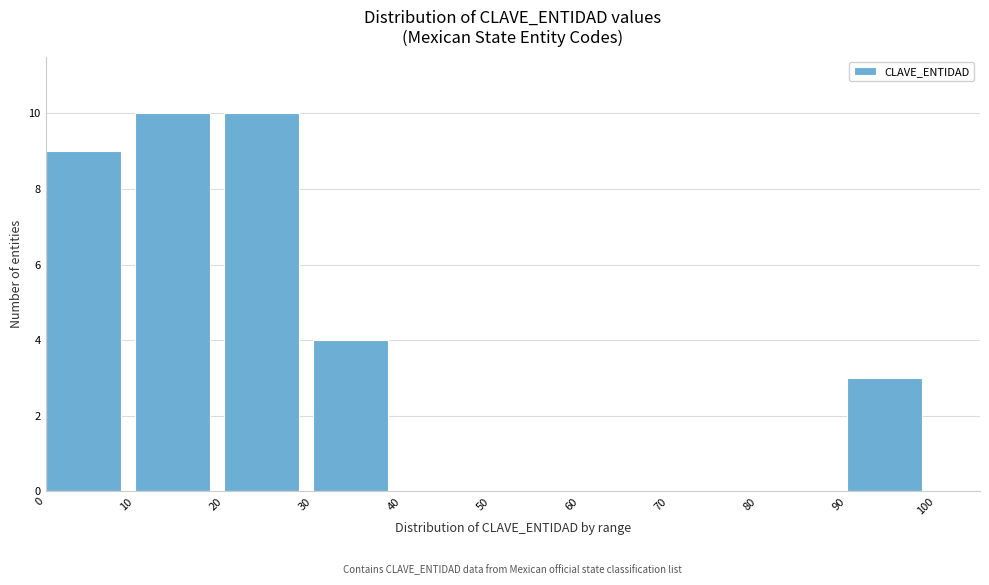

Reading left to right, transcribe this chart: for each bar, give the range it covers on the x-axis and its height. The values are not printed on the chart, so give them approximately, as read against the axis.

0 to 10: 9
10 to 20: 10
20 to 30: 10
30 to 40: 4
40 to 50: 0
50 to 60: 0
60 to 70: 0
70 to 80: 0
80 to 90: 0
90 to 100: 3